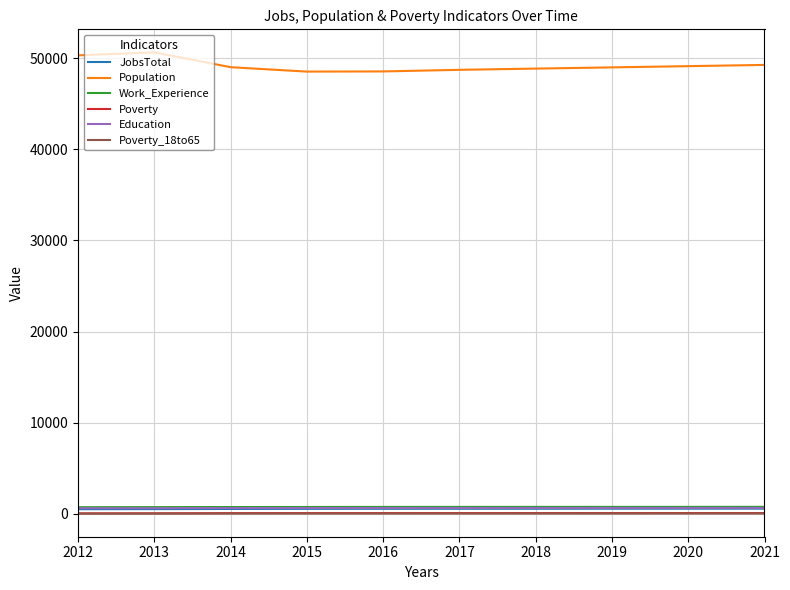

True or false: JobsTotal and Poverty_18to65 intersect in this chart.

False